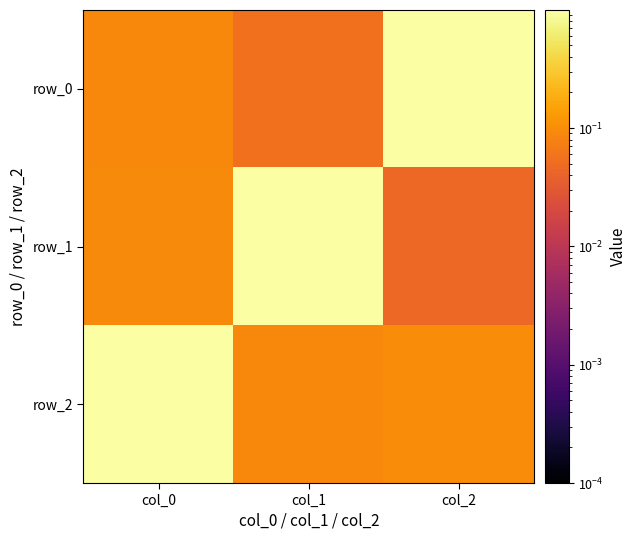

What is the average value of the row_2 series?

0.4